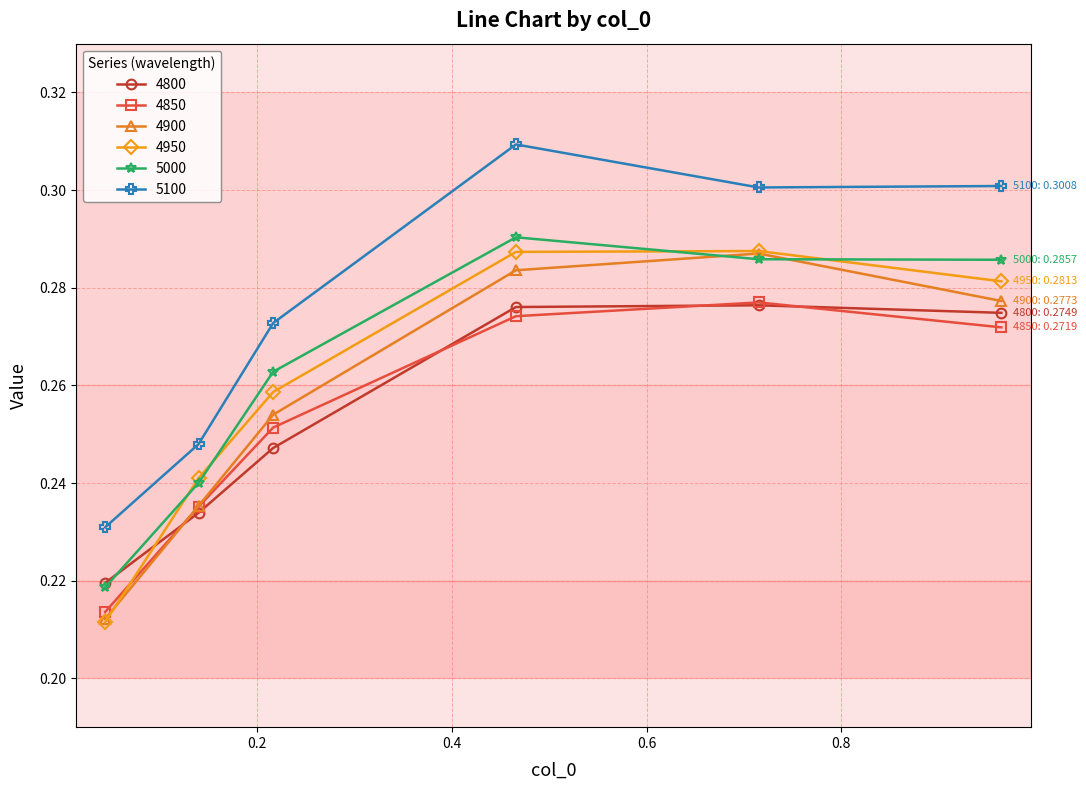

True or false: 5100 and 4850 cross at least once.

False